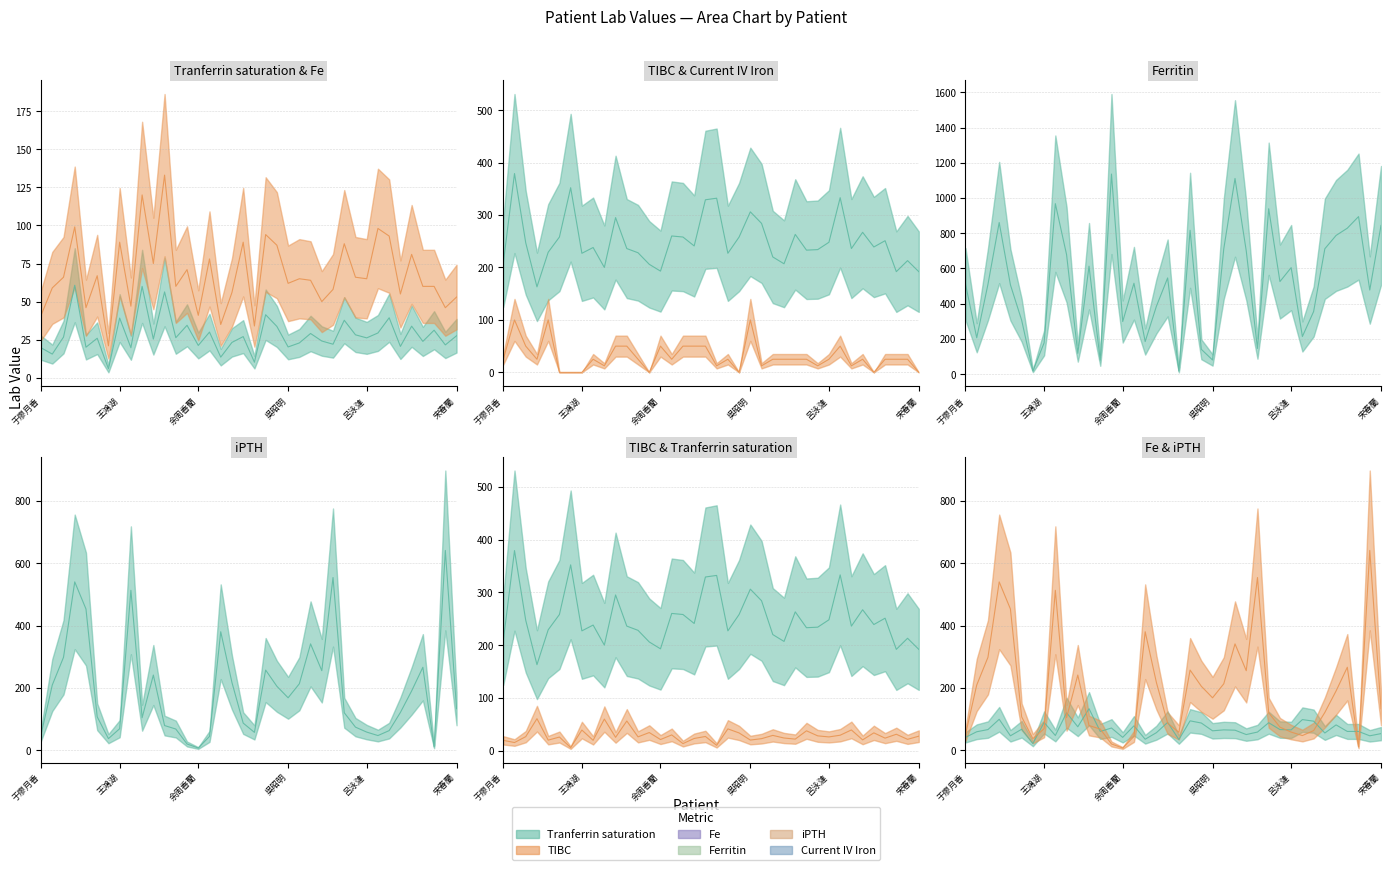

What is the maximum value for Current IV Iron (mid)?

100.0